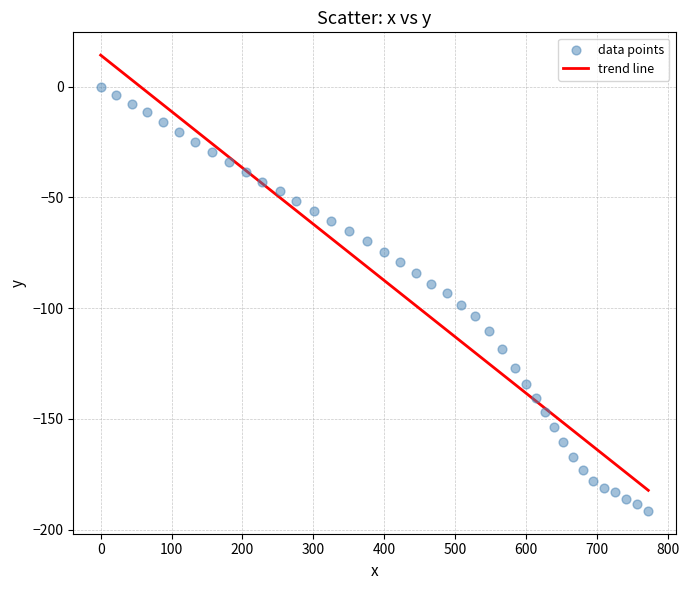

What is the range of Y values (max minus min)?

191.6